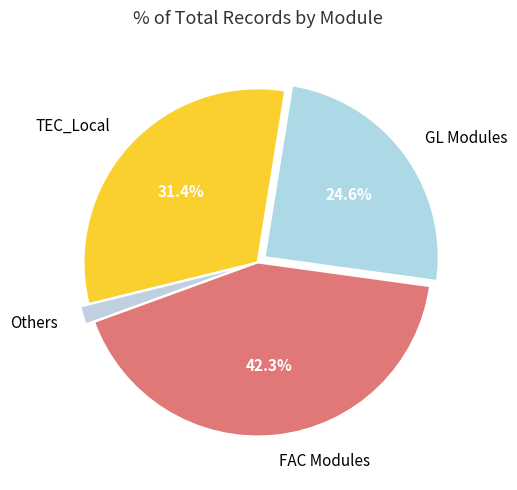

How many slices are in this pie chart?

4